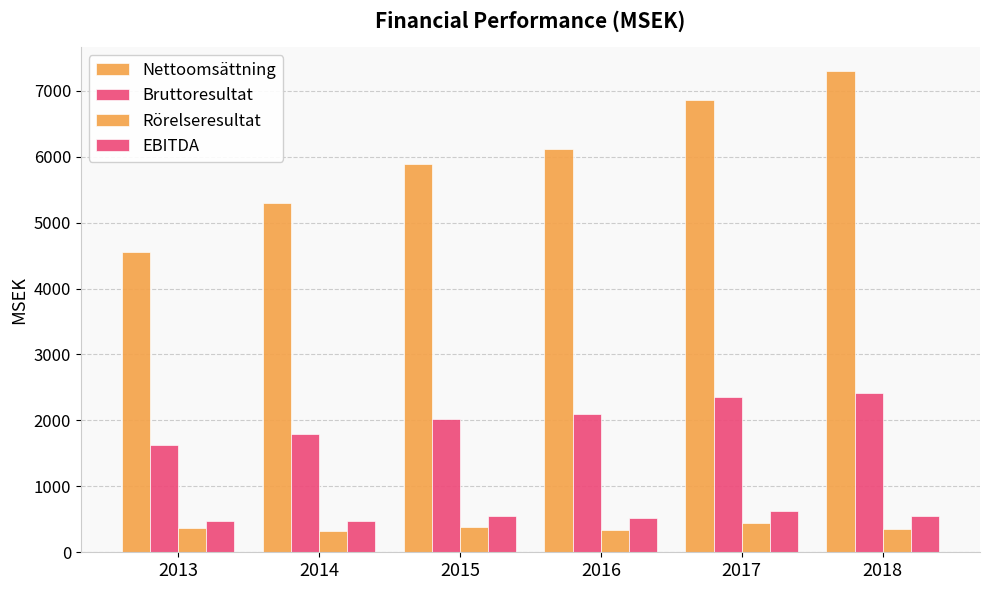

How many data points in Nettoomsättning are above 6112?

3